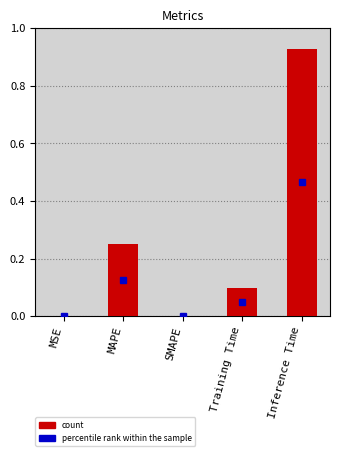

How many categories are shown in the chart?

5